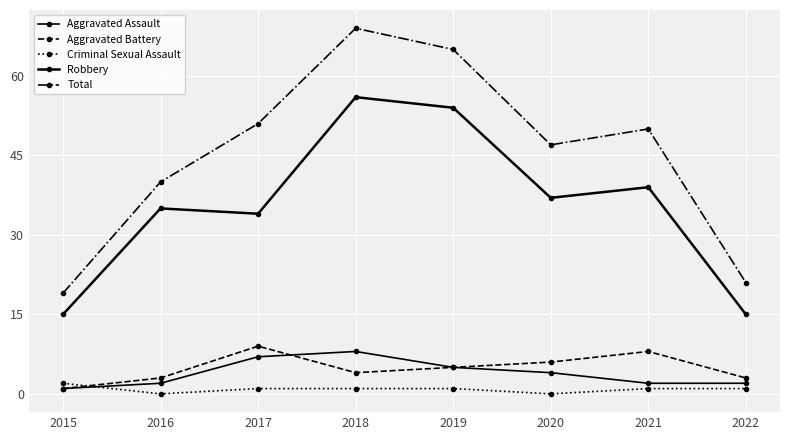

What is the sum of the Aggravated Battery values at 2020 and 2021?

14